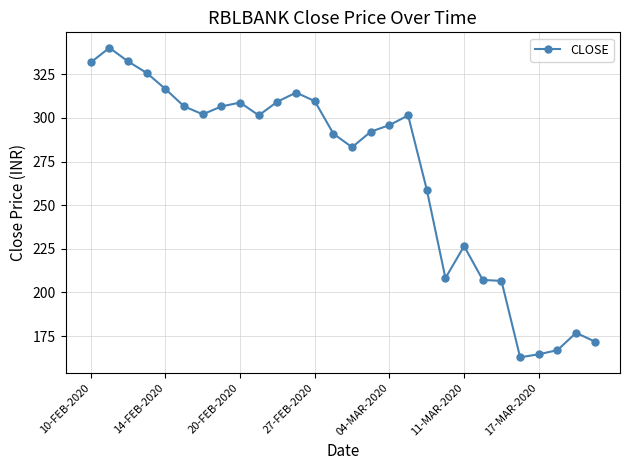

True or false: the data has more than 0 interior local peaks.

True